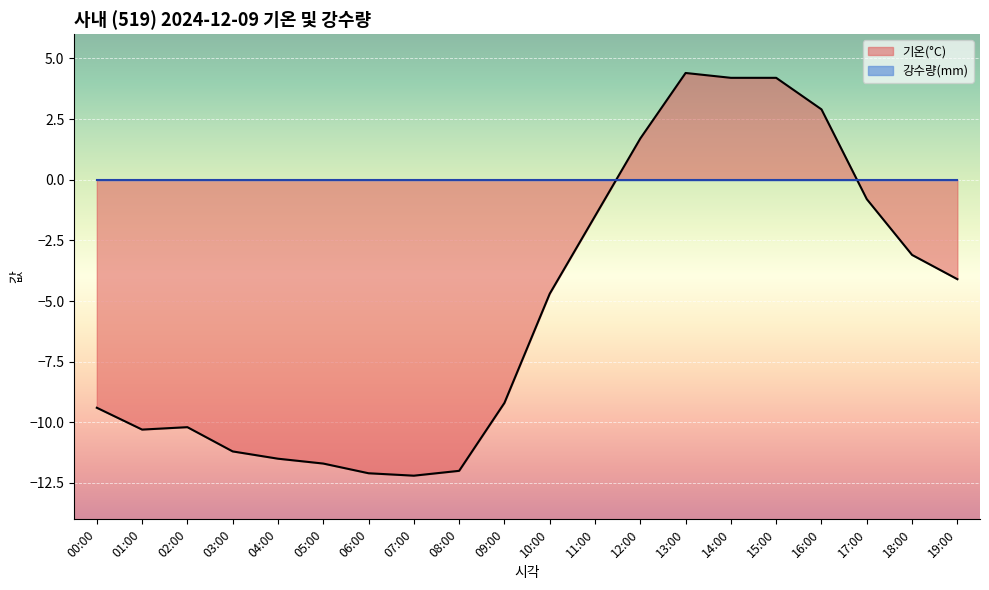

What is the change in value from 07:00 to 16:00?

+15.1